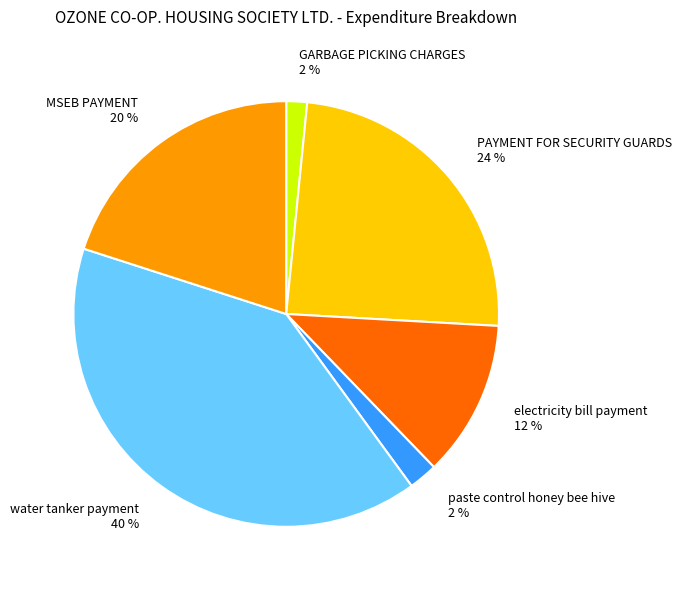

Does water tanker payment represent more than half of the total?

No